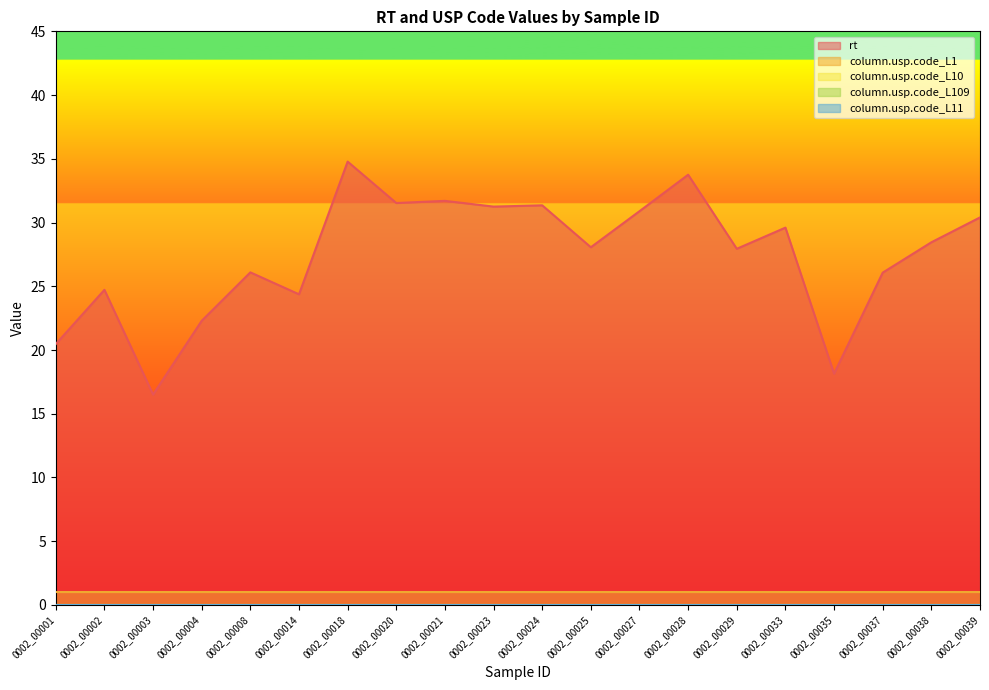

Where is the first local minimum for rt?

0002_00003